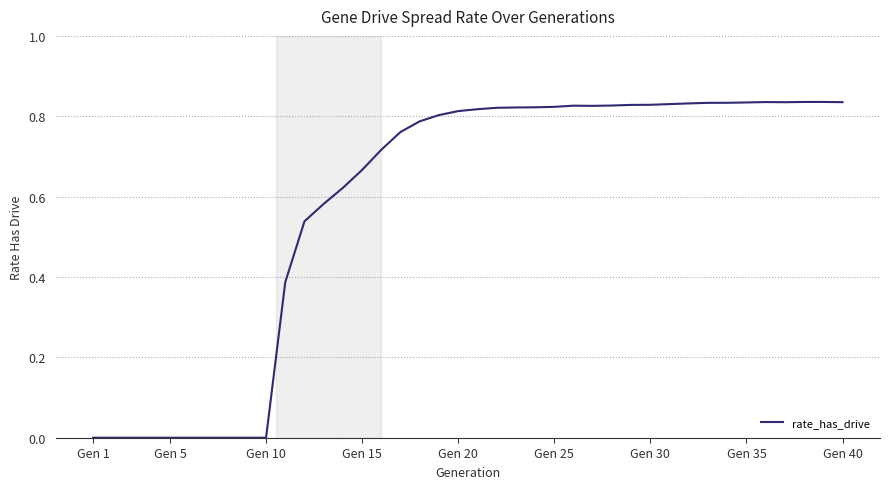

Does the chart display data point markers on the line(s)?

No